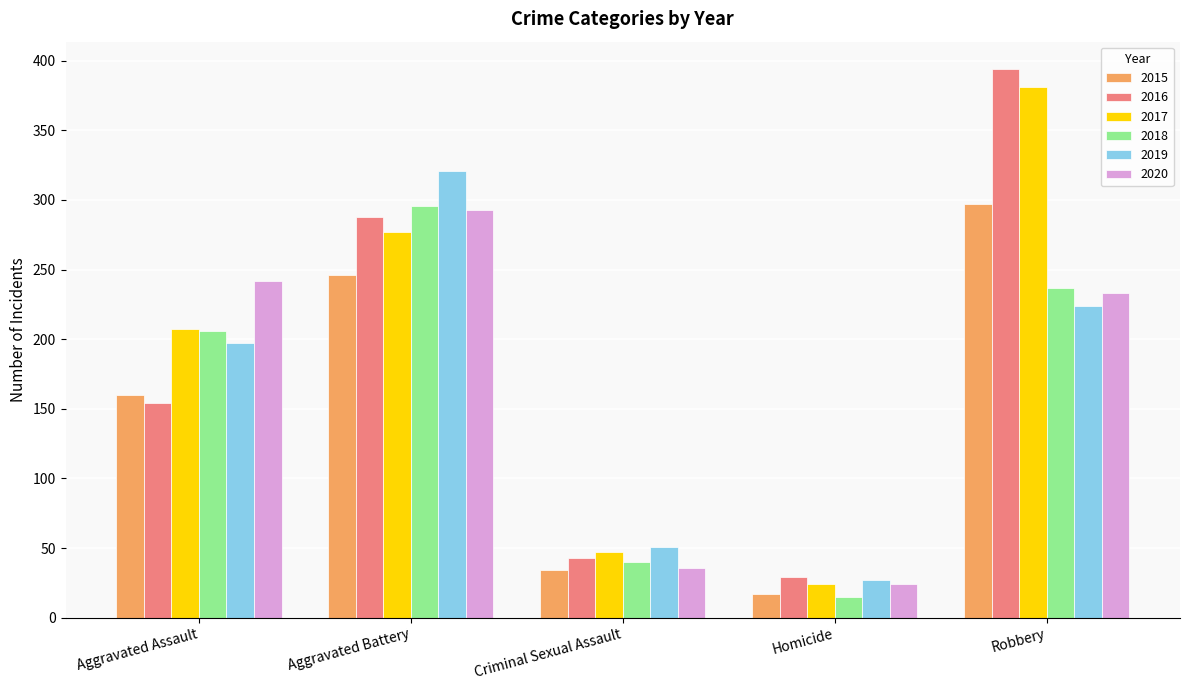

What is the maximum value for 2017?

381